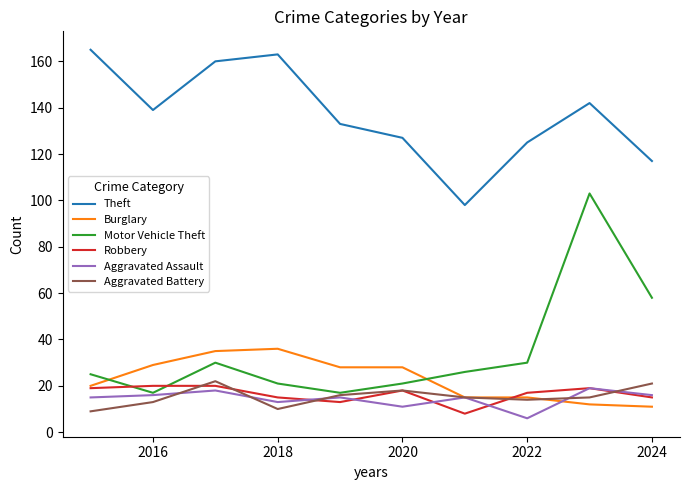

Which series has the widest spread of values?

Motor Vehicle Theft